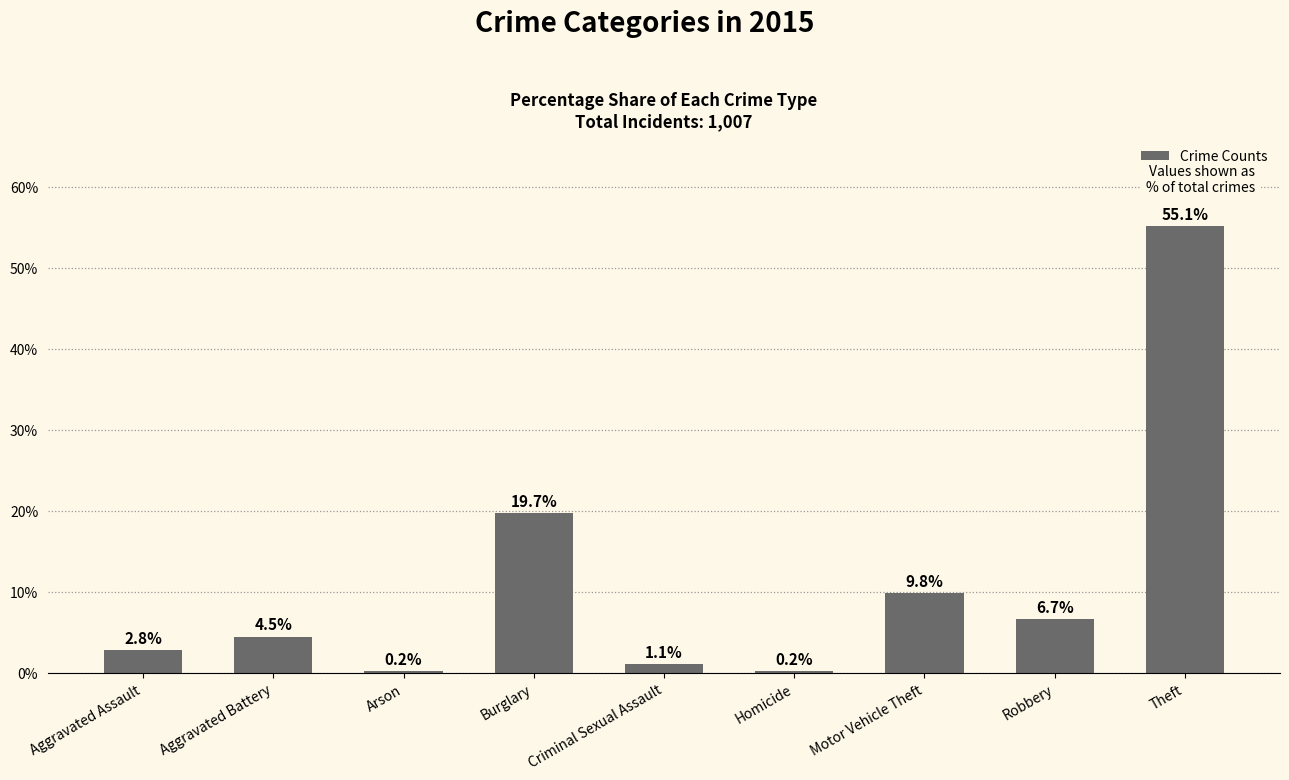

What is the greatest value displayed?

55.1